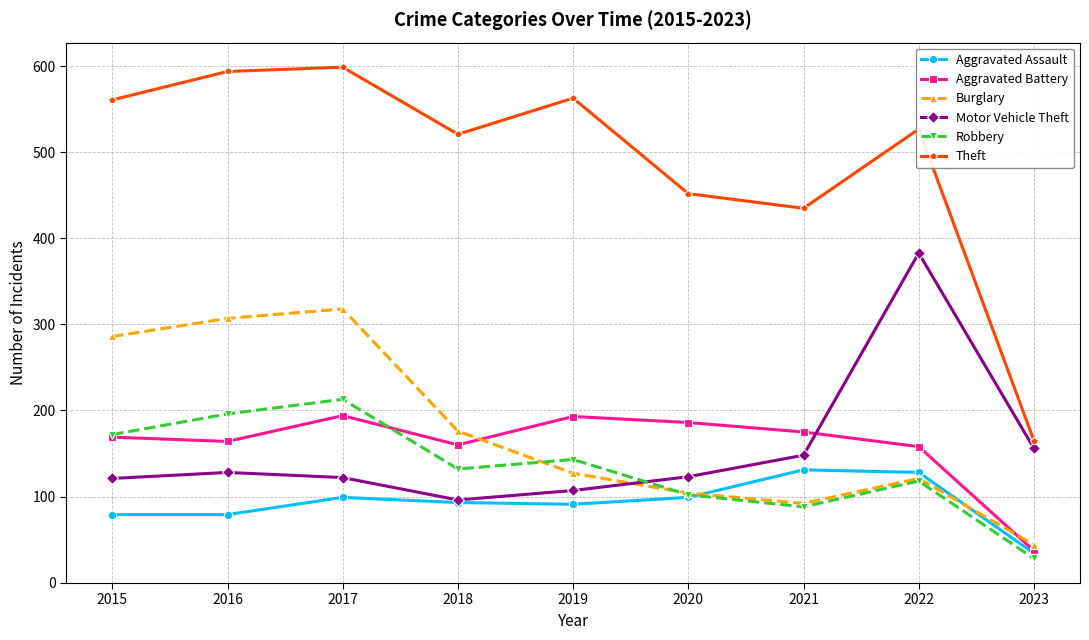

How many lines are shown in the chart?

6